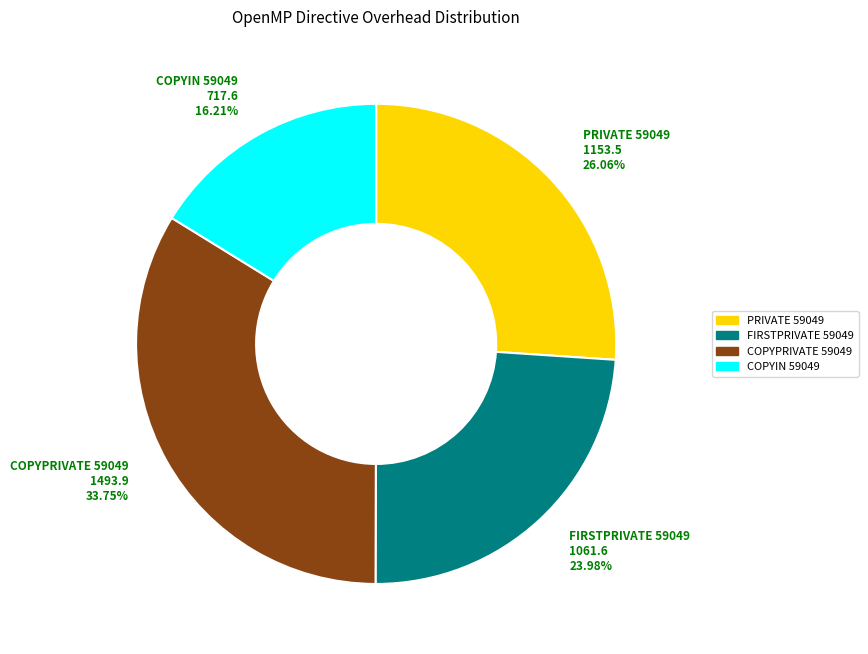

What is the largest slice in the pie chart?

COPYPRIVATE 59049